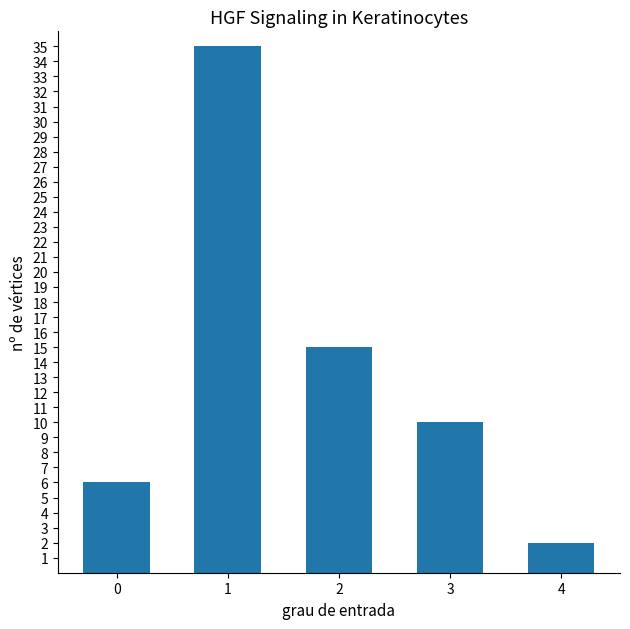

Reading left to right, transcribe all the data shown in this chart.

6	35	15	10	2